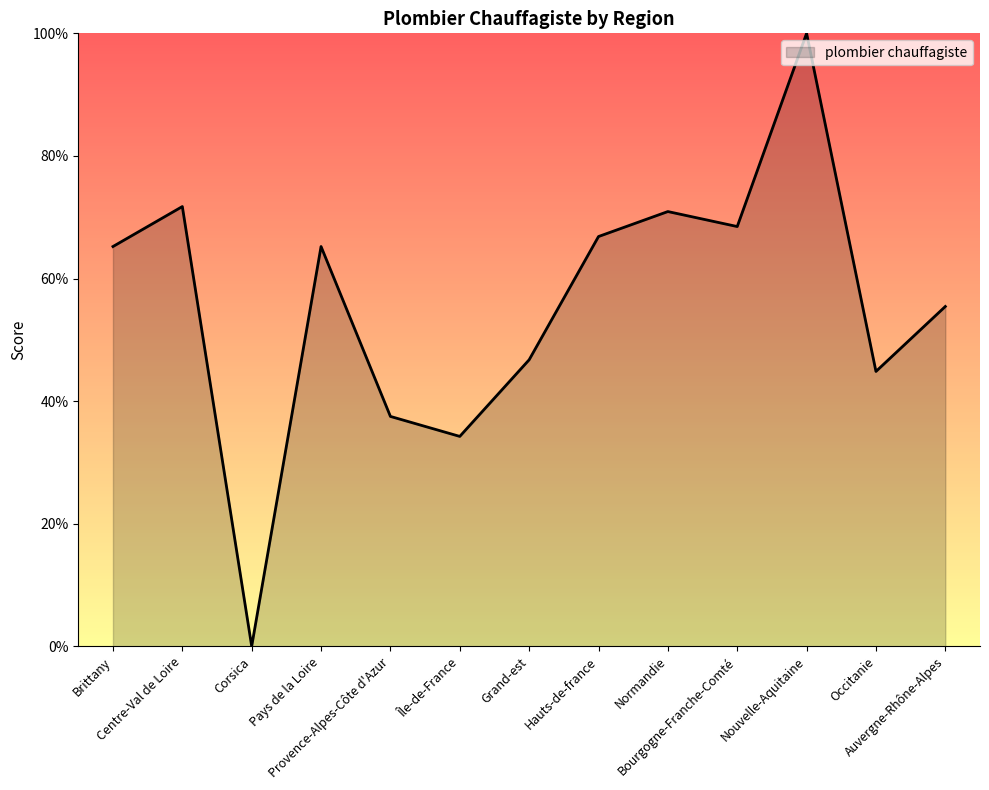

What is the sum of all values?

727.2